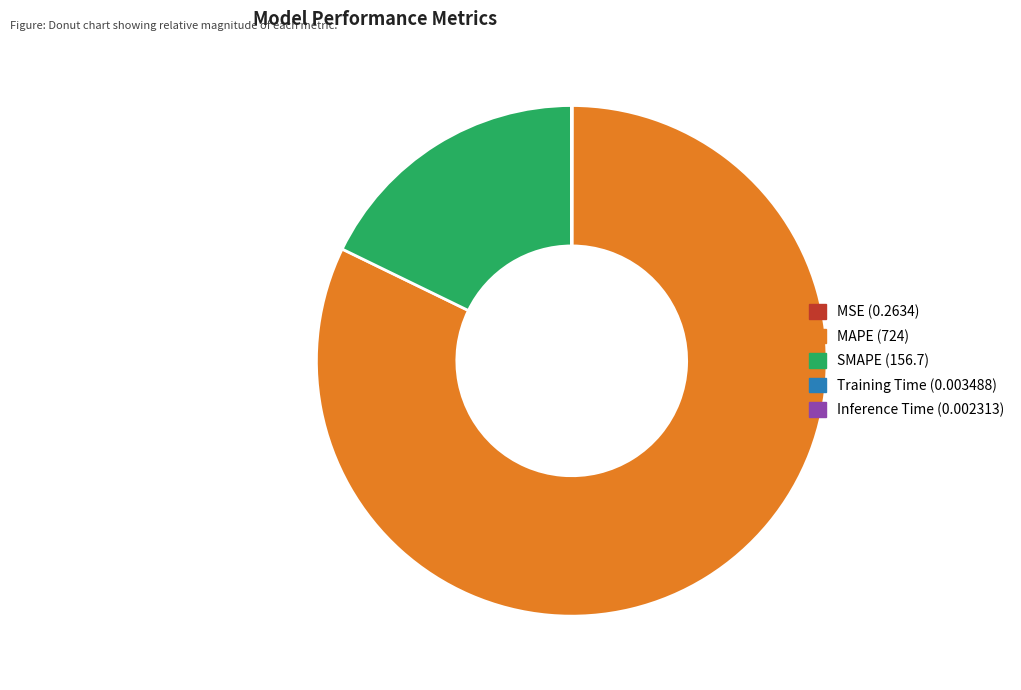

Between MAPE and SMAPE, which is larger?

MAPE